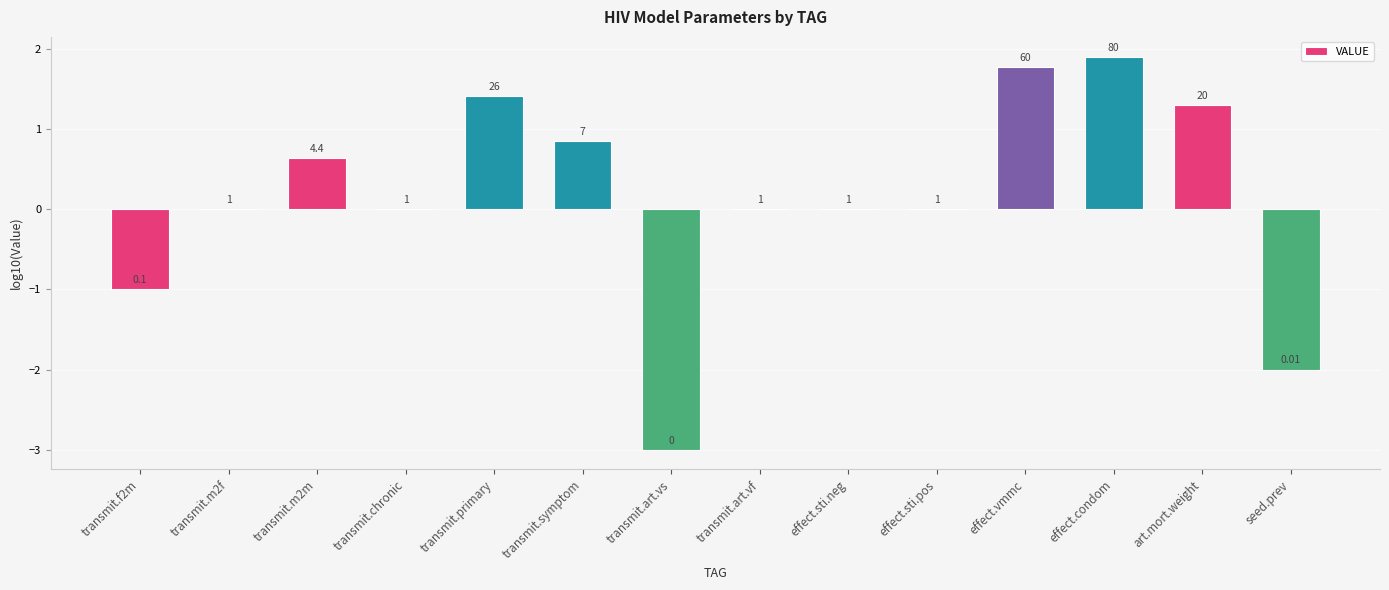

Are the bars horizontal?

No